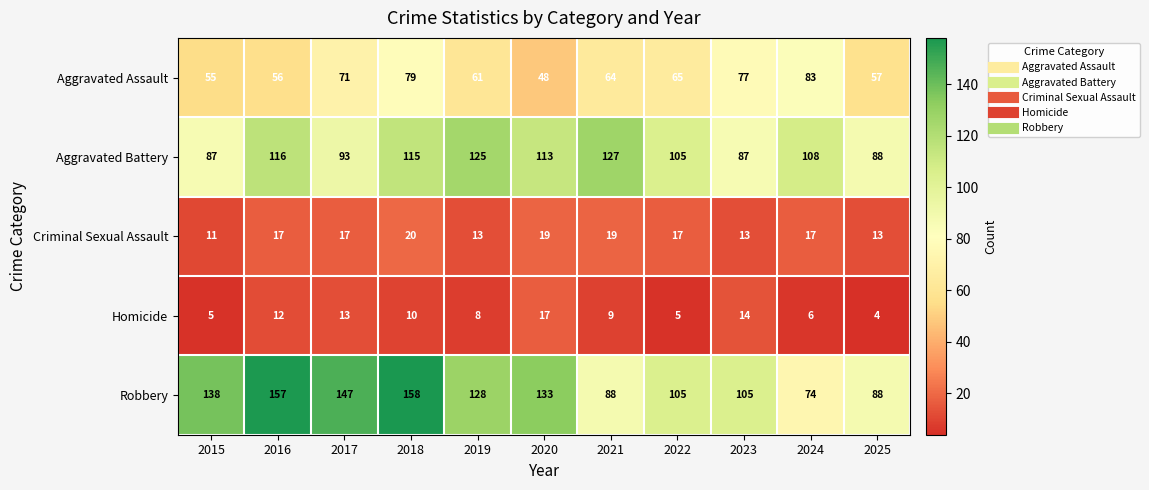

What is the difference between the highest and lowest values at 2019?

120